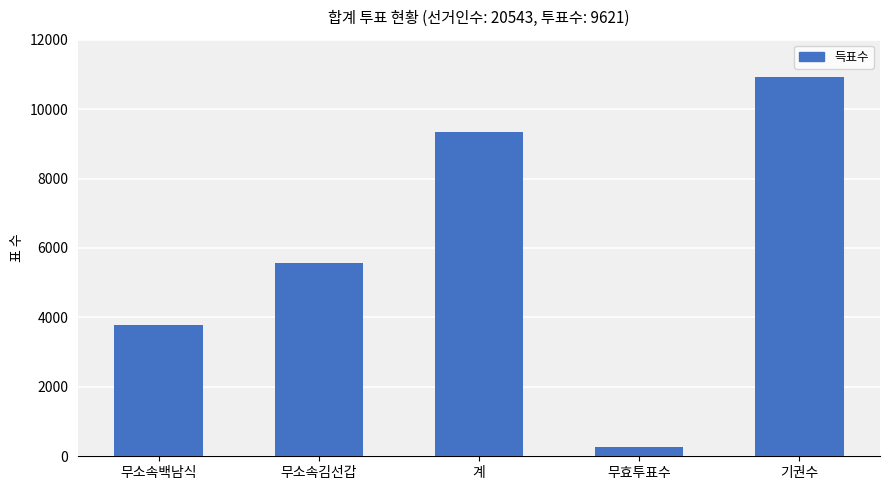

At which label is the value closest to 5599?

무소속김선갑